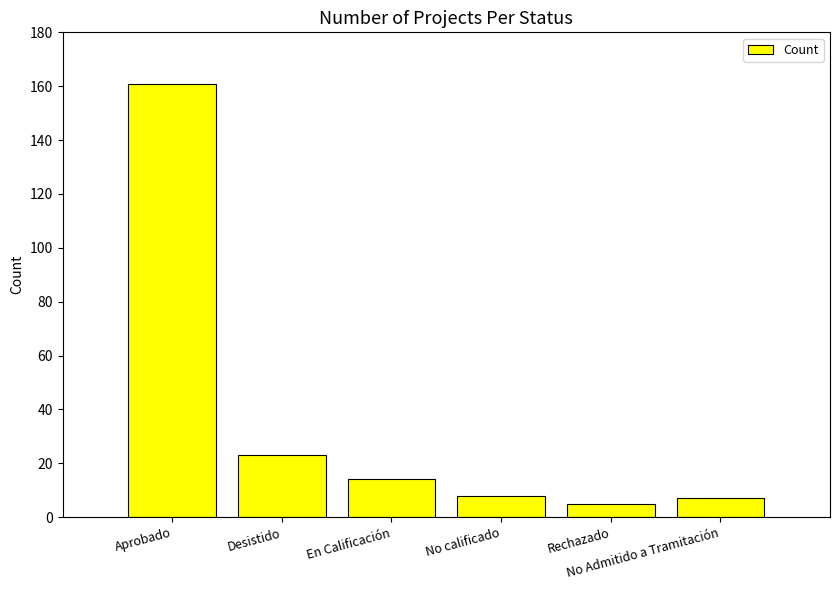

What is the label of the 1st bar from the right?

No Admitido a Tramitación